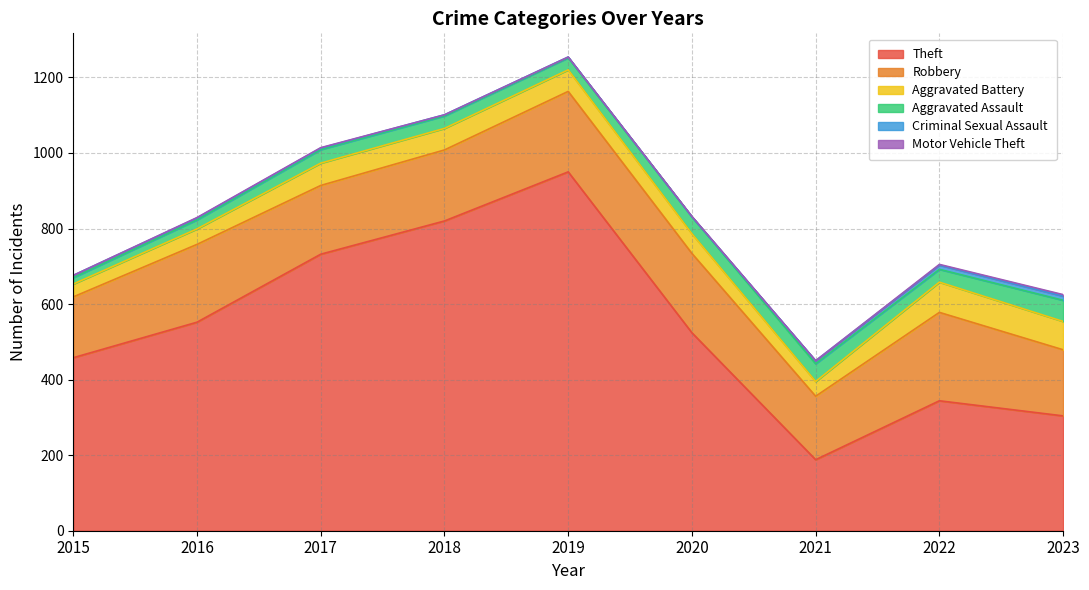

Reading right to left, extract all data points from this chart.

Theft: 2023=304	2022=344	2021=188	2020=524	2019=950	2018=820	2017=732	2016=552	2015=458
Robbery: 2023=175	2022=234	2021=168	2020=210	2019=213	2018=188	2017=182	2016=206	2015=161
Aggravated Battery: 2023=75	2022=80	2021=39	2020=52	2019=57	2018=57	2017=59	2016=41	2015=34
Aggravated Assault: 2023=56	2022=34	2021=47	2020=45	2019=32	2018=33	2017=36	2016=24	2015=17
Criminal Sexual Assault: 2023=11	2022=11	2021=8	2020=0	2019=2	2018=3	2017=4	2016=5	2015=6
Motor Vehicle Theft: 2023=4	2022=2	2021=0	2020=1	2019=0	2018=0	2017=1	2016=1	2015=0